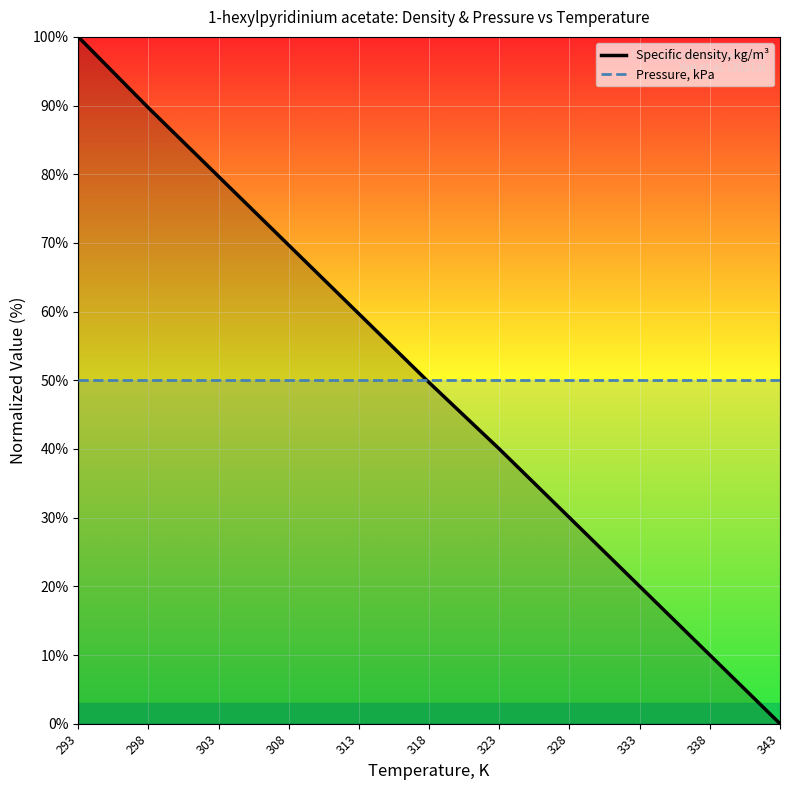

What is the ratio of the value at 323 to the value at 298?

0.4